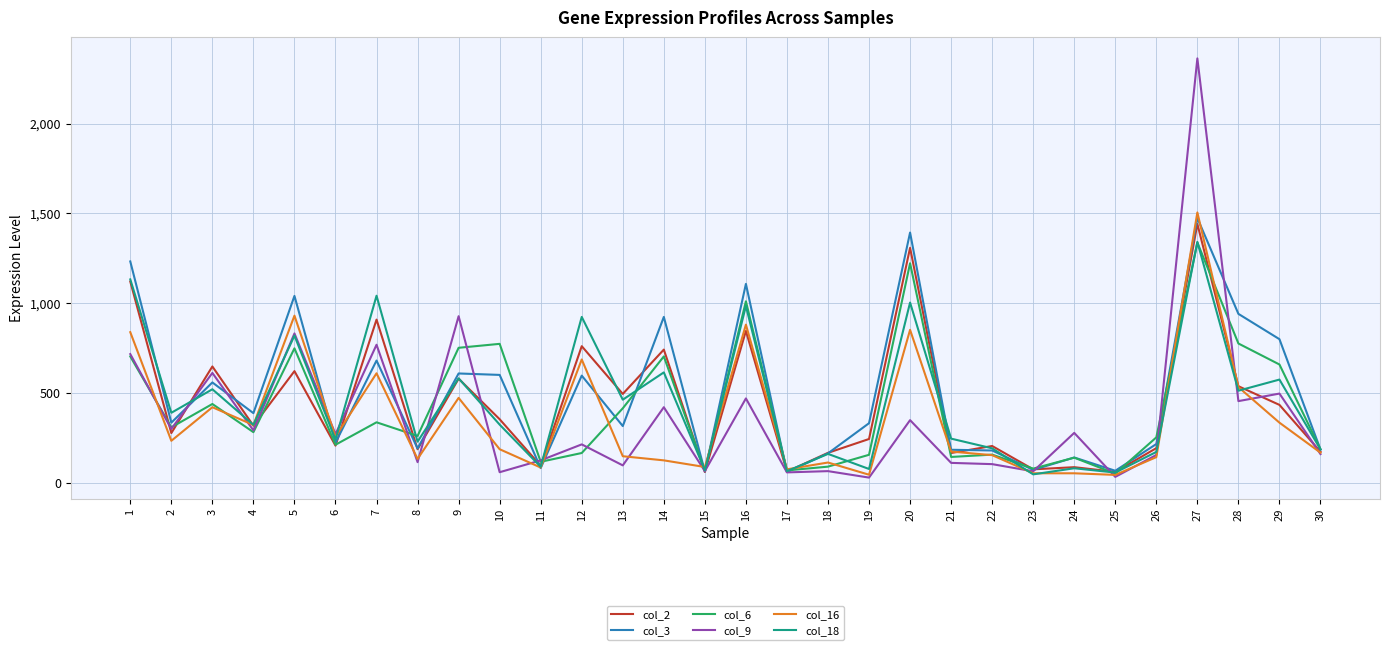

The value of col_2 at 12 is 760. True or false?

True